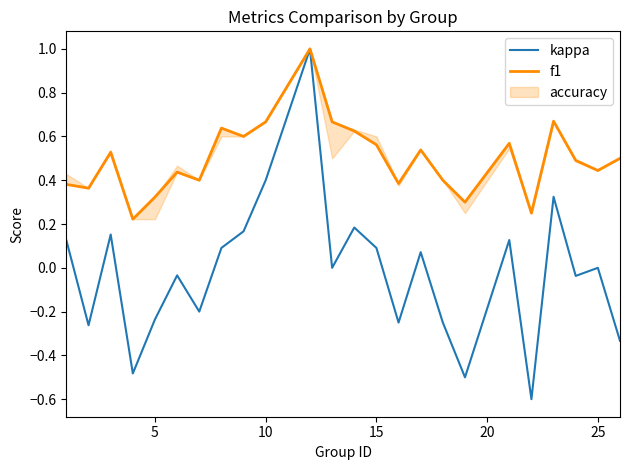

What is the highest value of the kappa series?

1.0